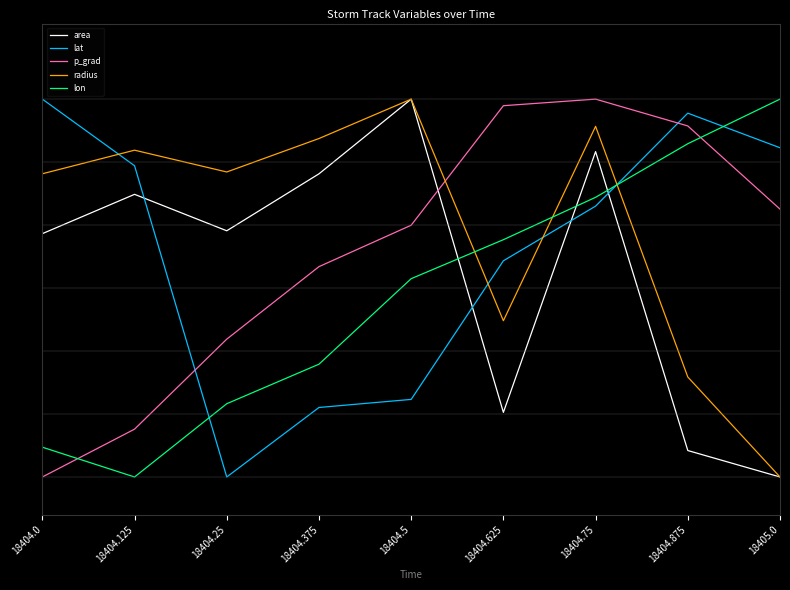

Which series has the widest spread of values?

area